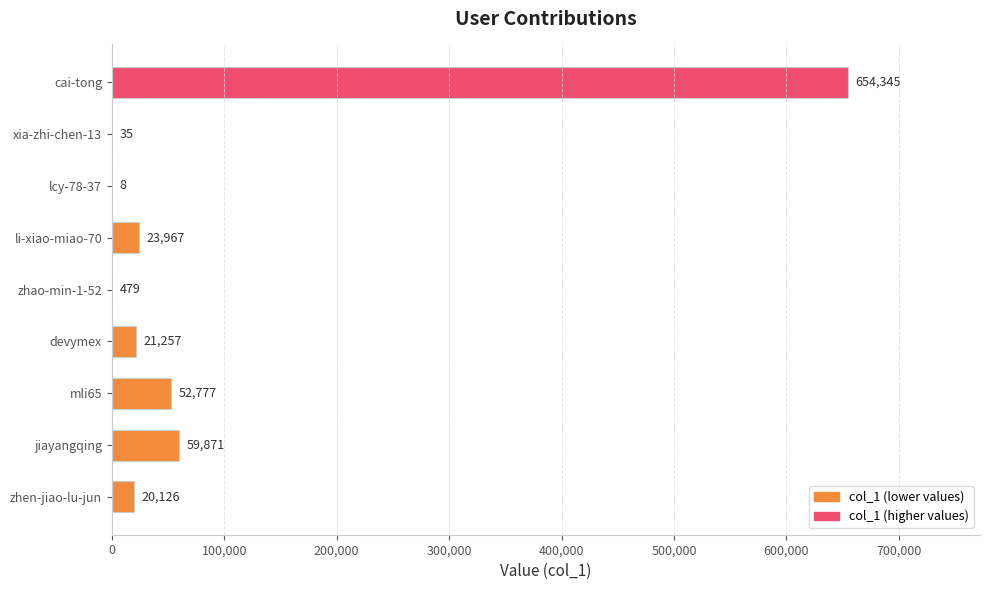

What is the sum of the values at xia-zhi-chen-13 and cai-tong?

654380